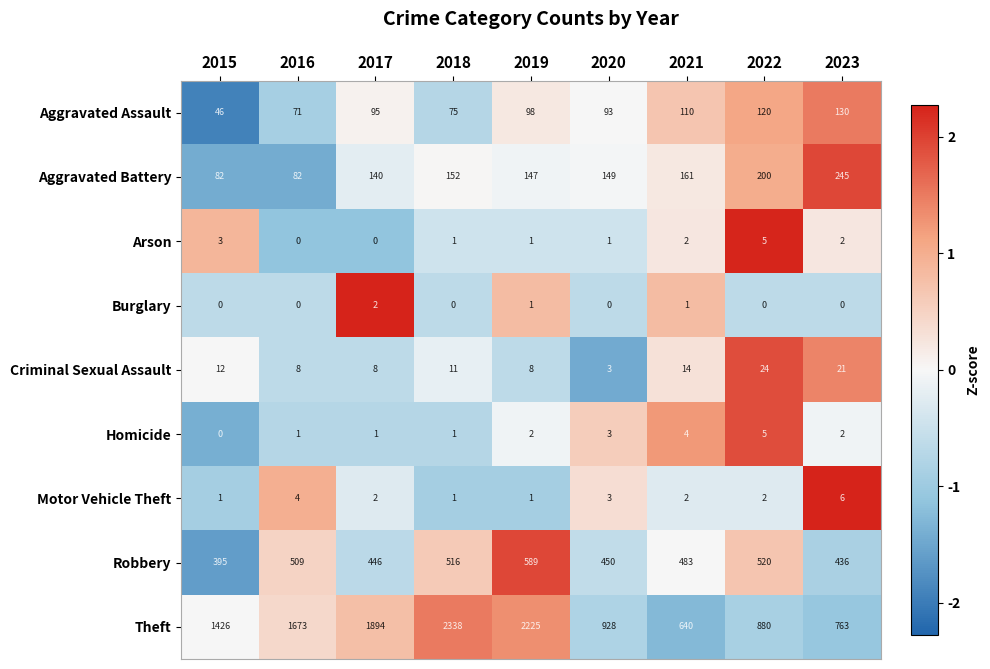

What is the minimum value shown in the chart?

0